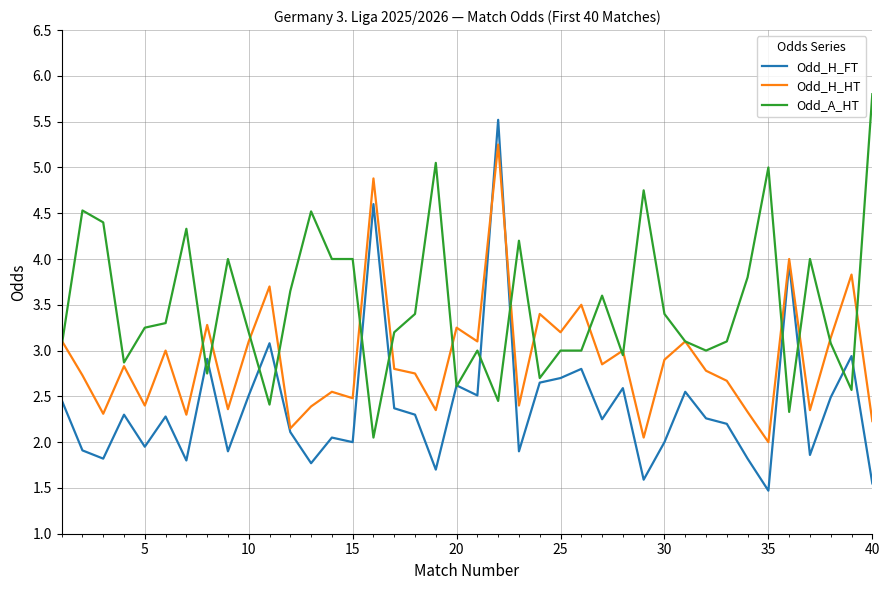

Does the chart display data point markers on the line(s)?

No